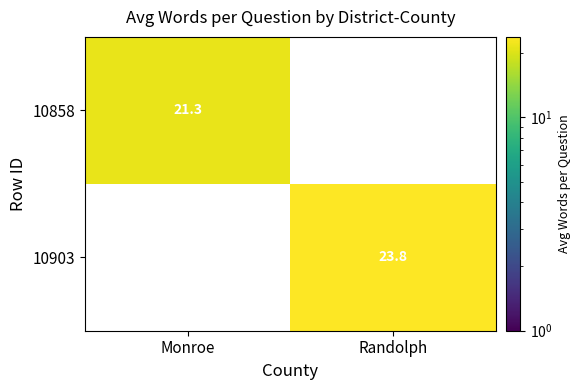

Rank the series by their average value, from highest to lowest.

10903, 10858